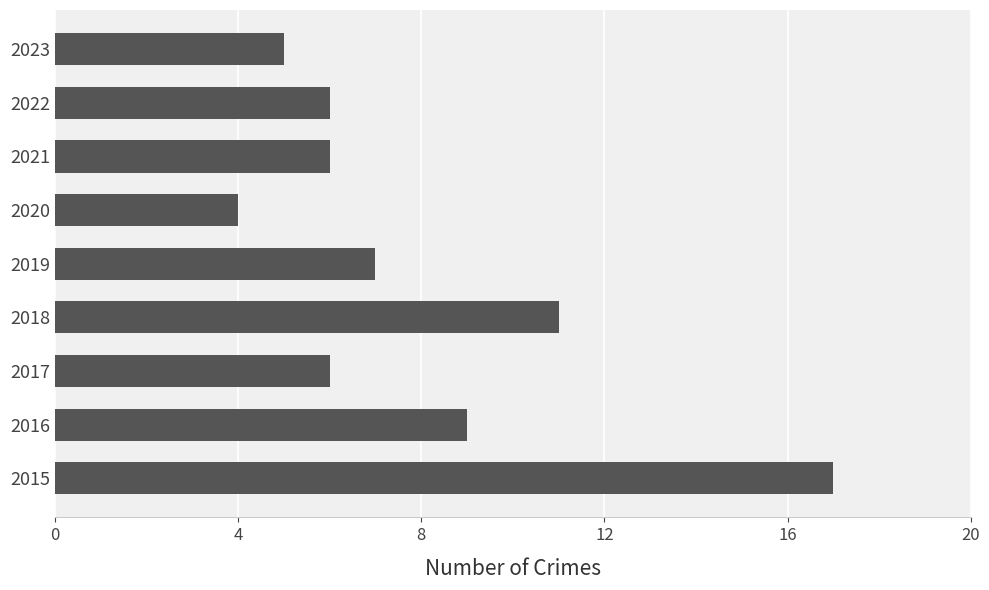

Approximately how many times larger is the value at 2017 compared to 2018?

0.5